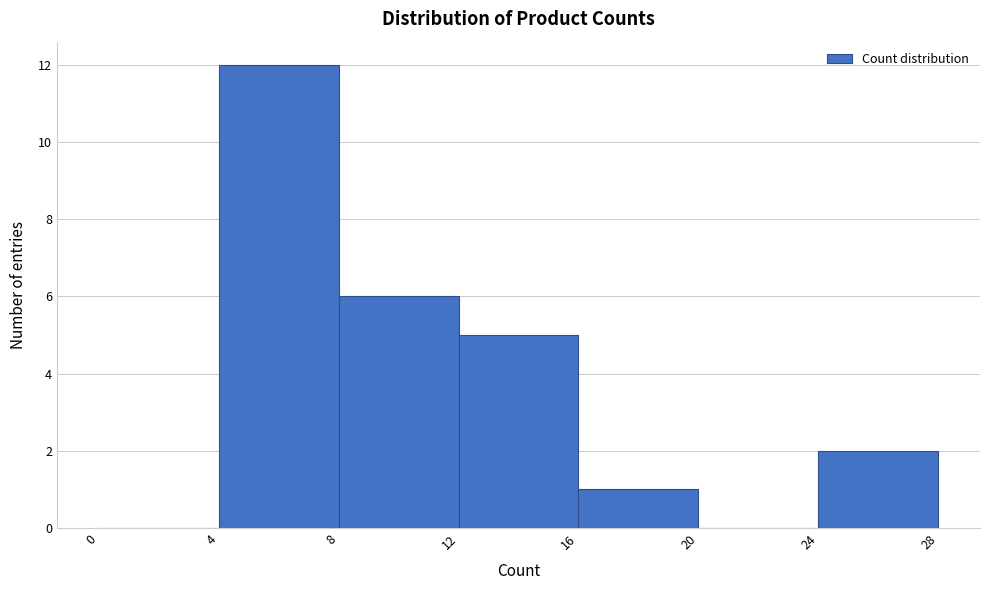

Reading left to right, list every bar in this chart as the range it spans on the x-axis followed by its height. The values are not printed on the chart, so give them approximately, as read against the axis.

0 to 4: 0
4 to 8: 12
8 to 12: 6
12 to 16: 5
16 to 20: 1
20 to 24: 0
24 to 28: 2